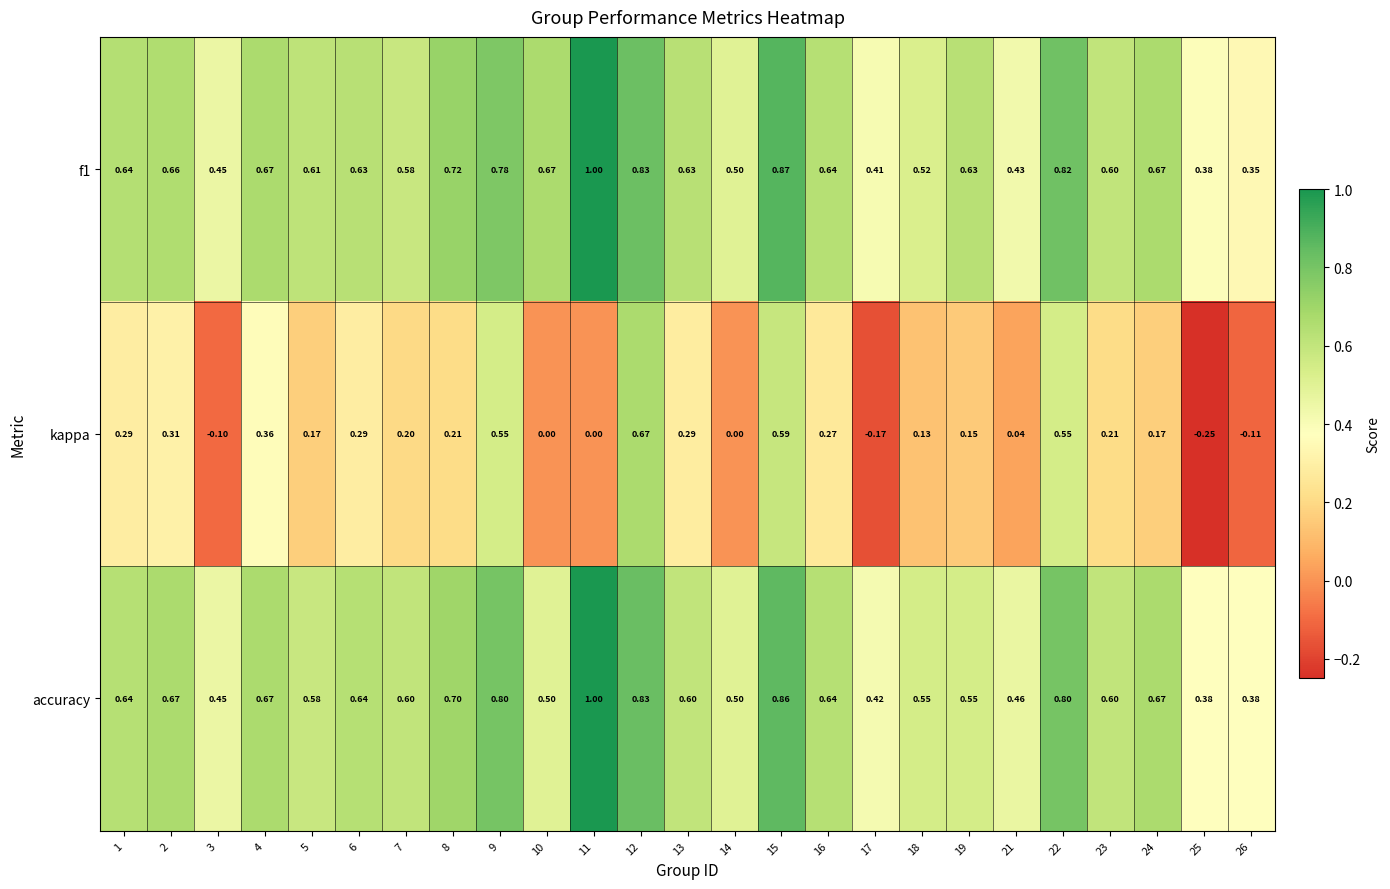

Which series has the largest total across all categories?

f1